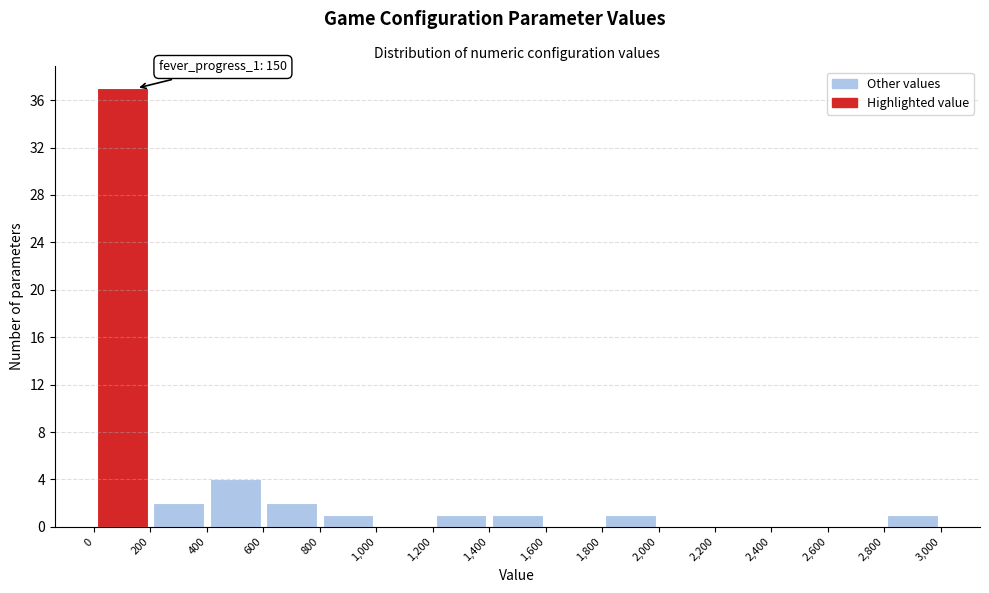

Over which range of the x-axis is the bar tallest?

0 to 200